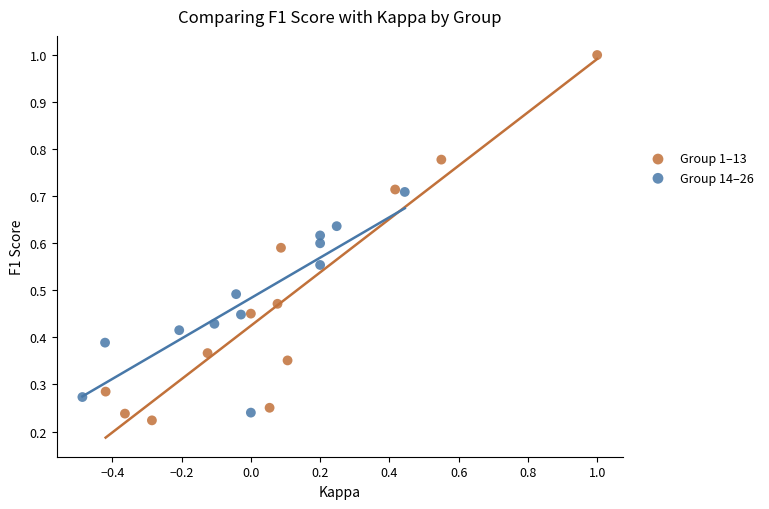

Which series has the largest Y range (max minus min)?

Group 1–13